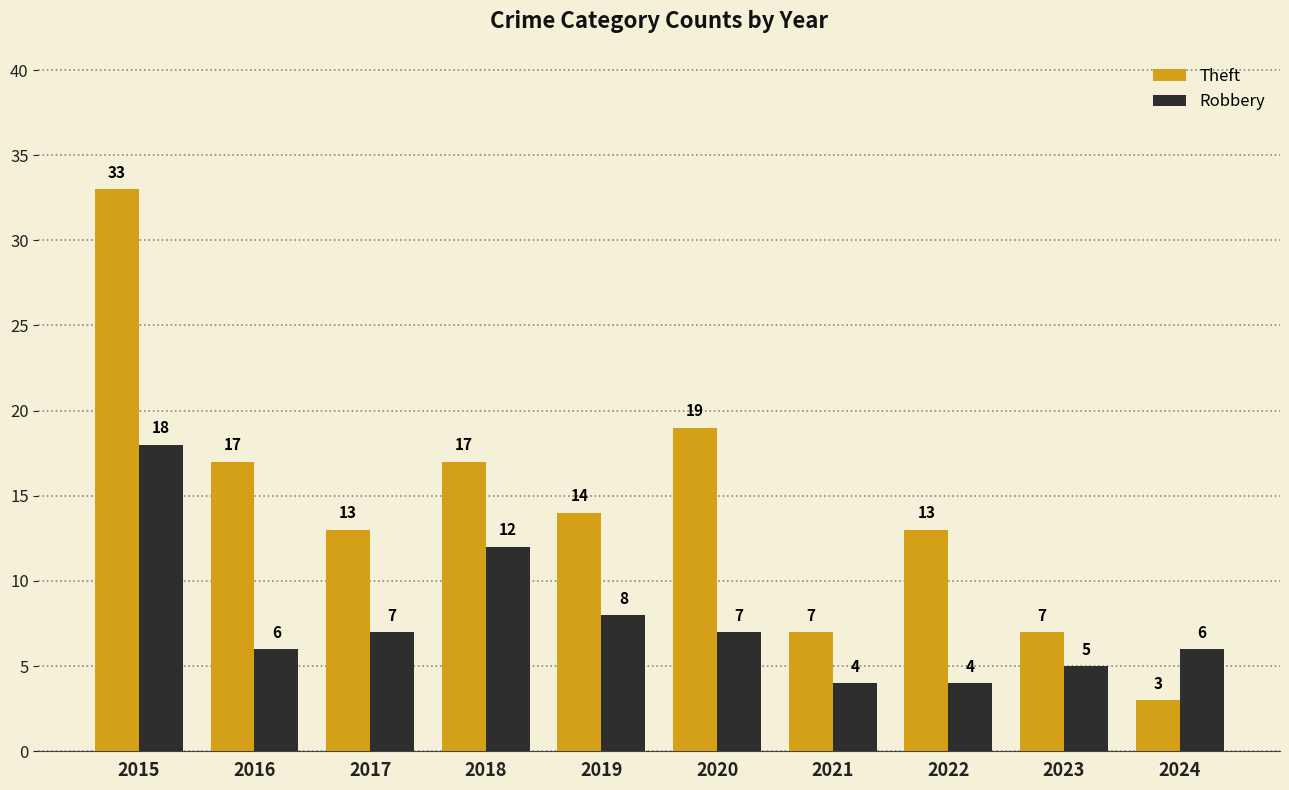

Count the number of data series in this chart.

2